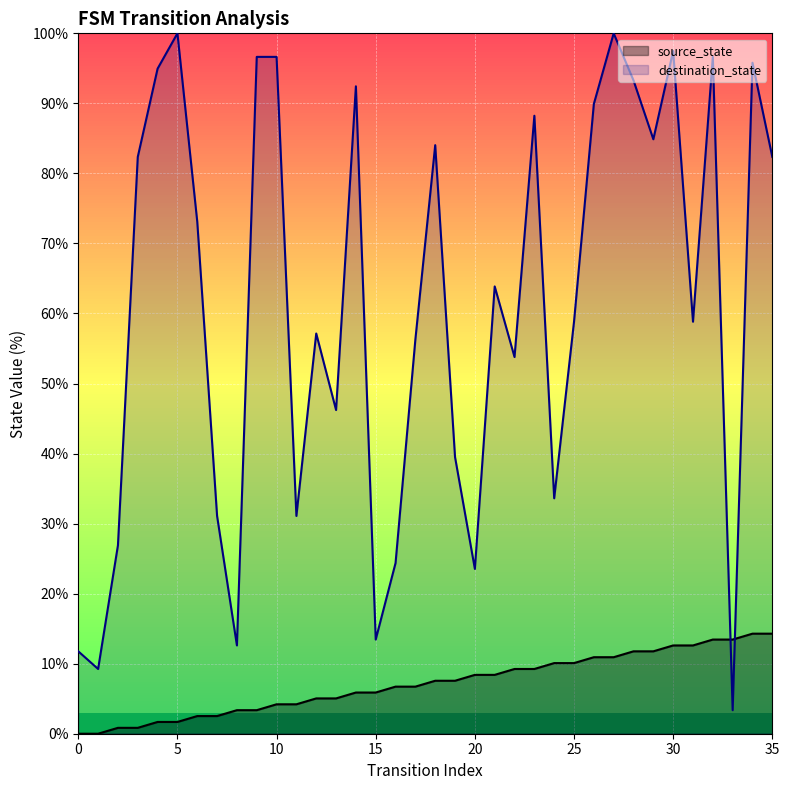

What is the greatest value displayed?

100.0